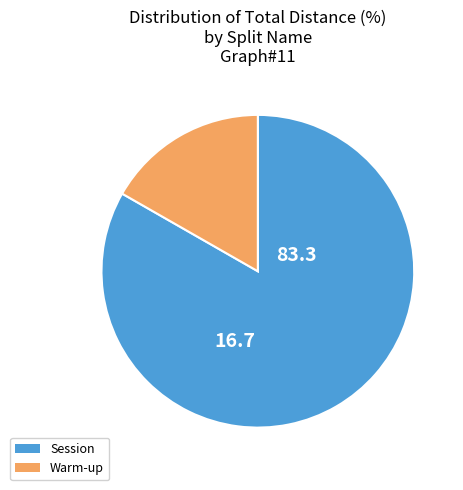

Do Session and Warm-up together represent more than half of the pie?

Yes